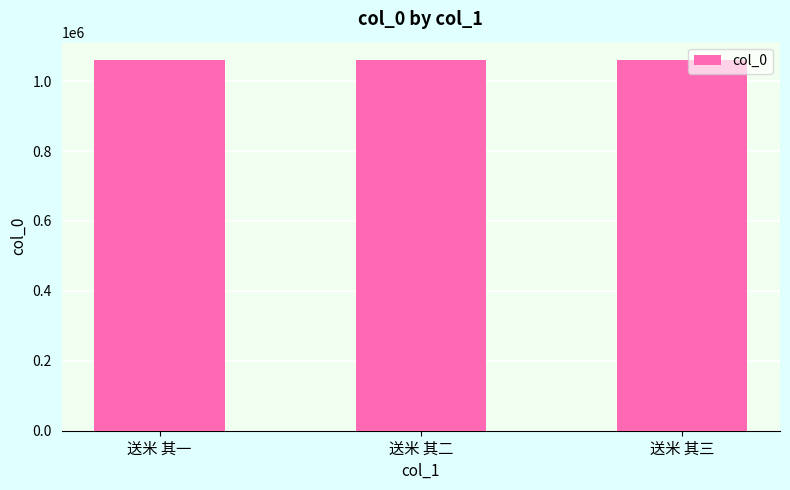

What is the sum of the values at 送米 其二 and 送米 其三?

2119415